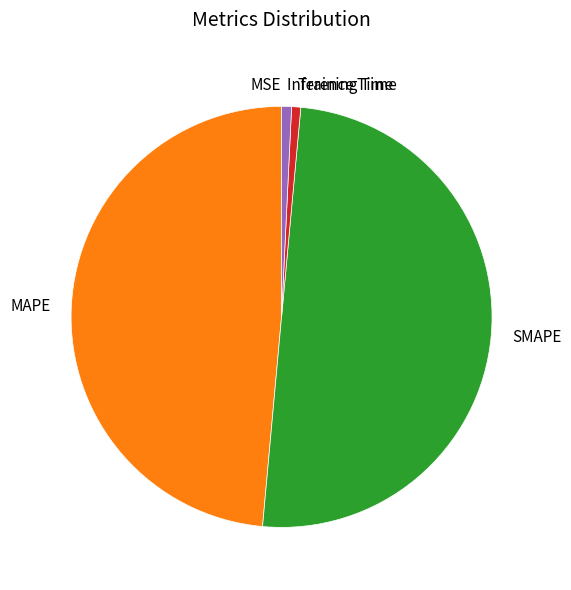

The Training Time slice represents 1% of the pie. True or false?

True